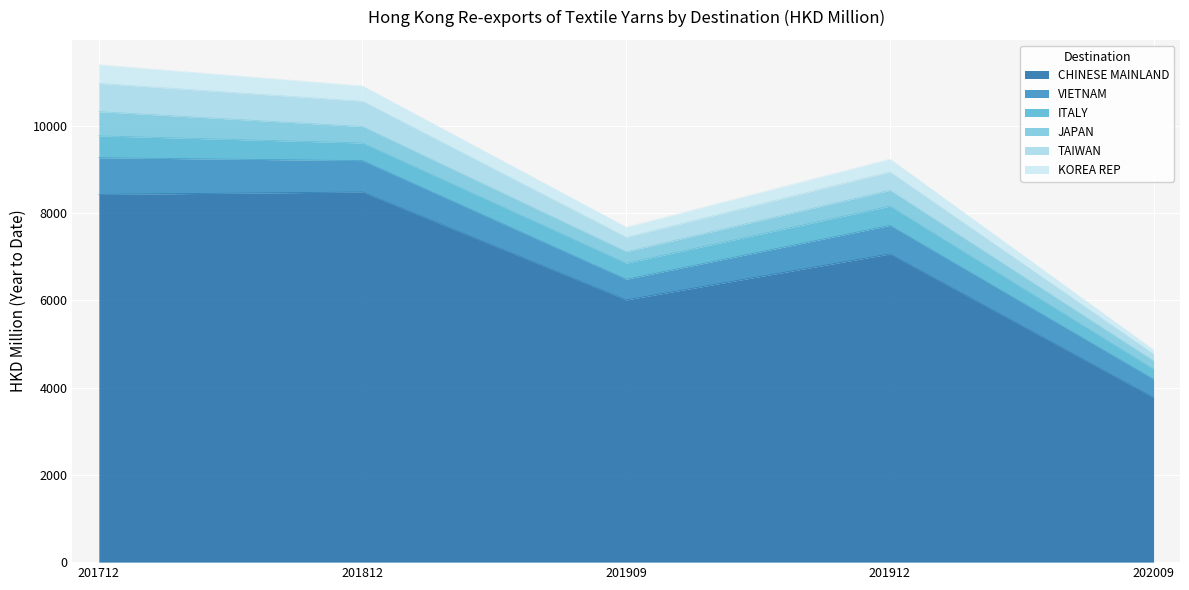

Does the chart display data point markers on the line(s)?

No